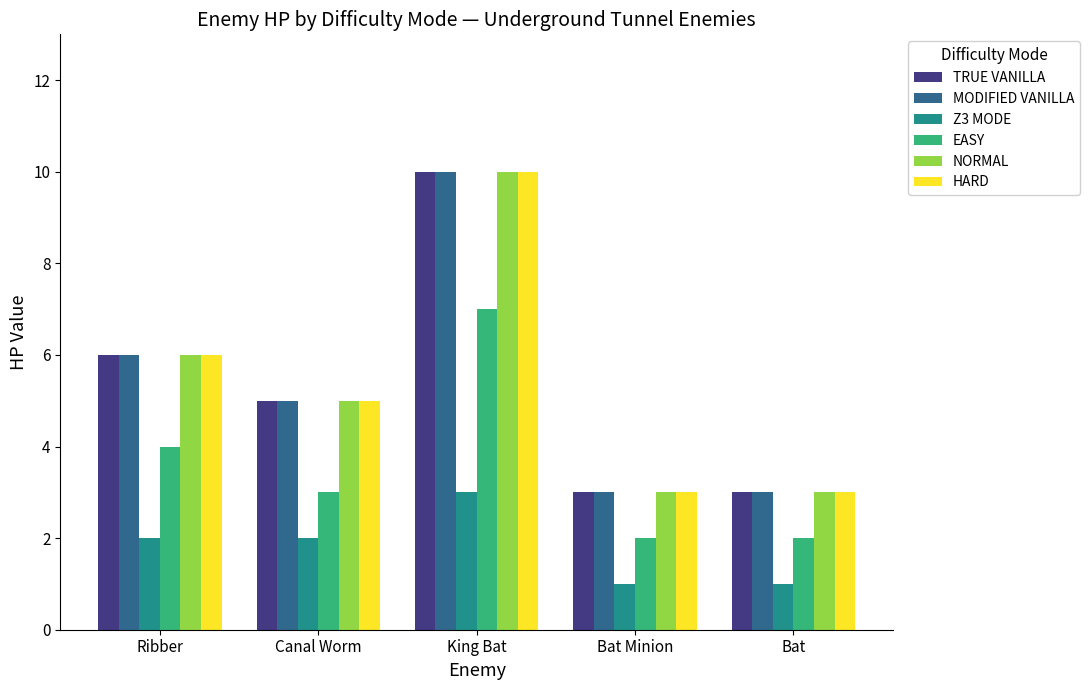

At which label does Z3 MODE reach its peak?

King Bat